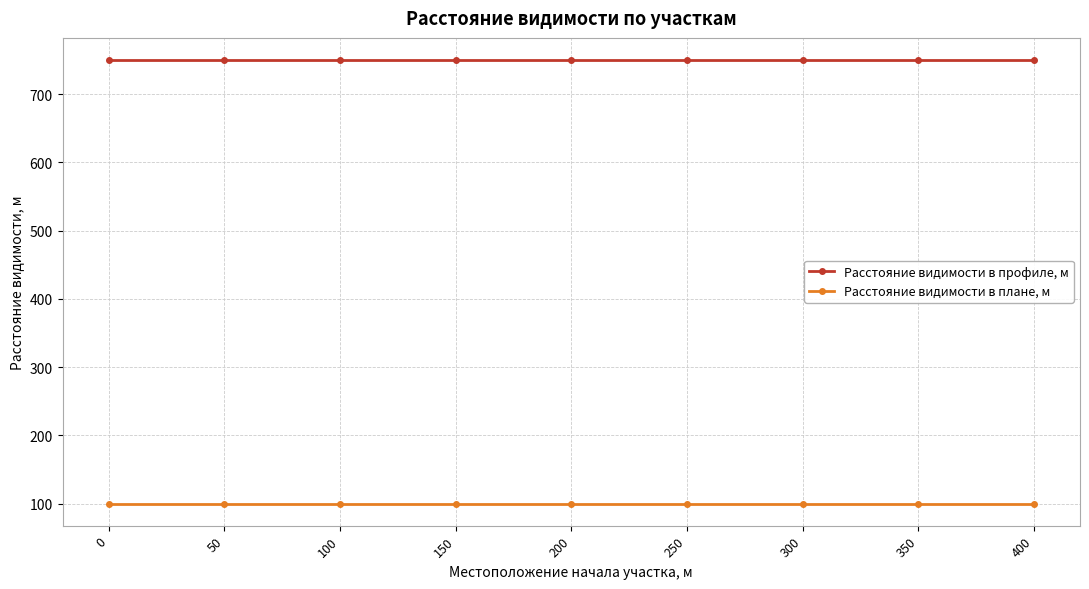

What is the sum of the Расстояние видимости в профиле, м values at 50 and 350?

1500